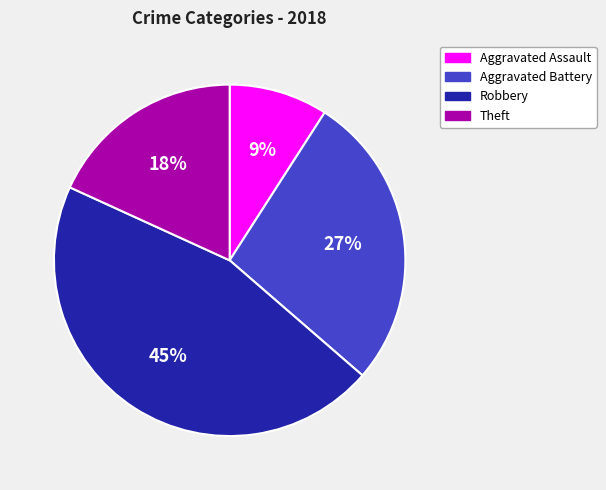

Which slice is the smallest?

Aggravated Assault